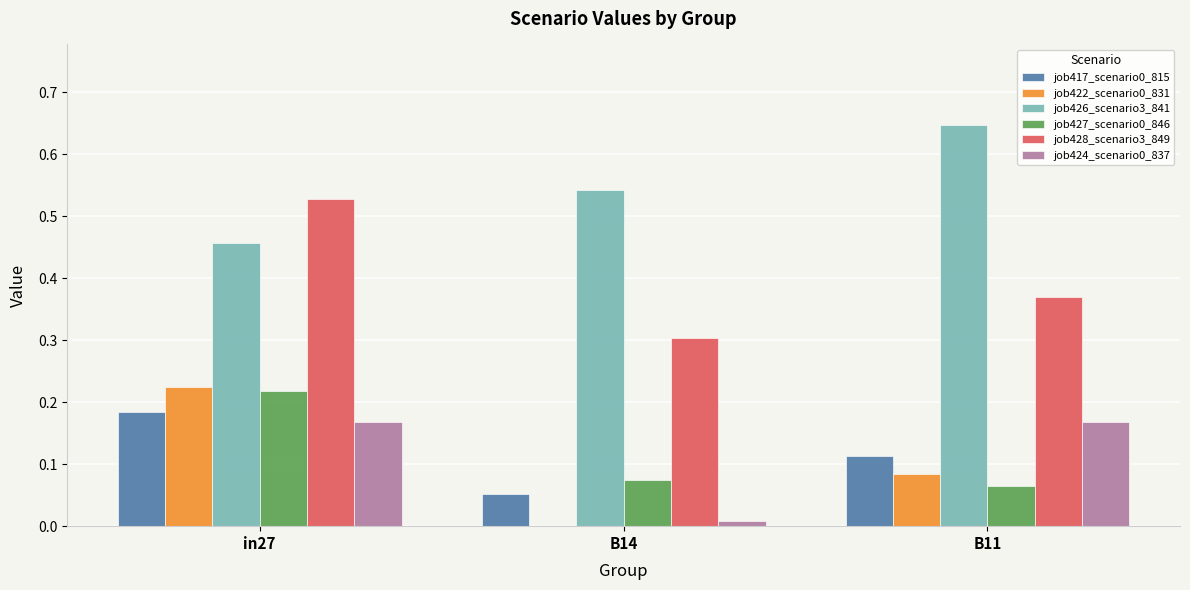

The job422_scenario0_831 series shows 0.1 at in27. True or false?

False